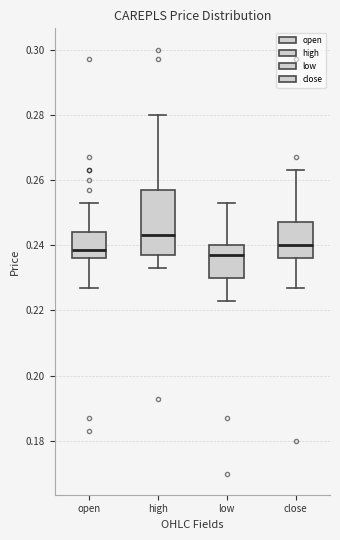

Where does the upper whisker of the box for low end on the y-axis? The values are not printed on the chart, so give them approximately, as read against the axis.

0.254